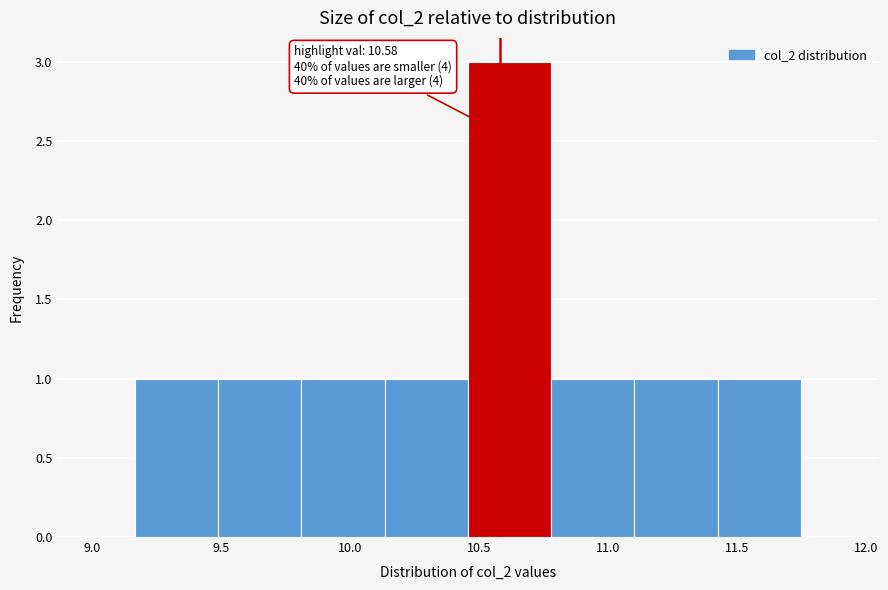

Which range on the x-axis has the tallest bar?

10.45 to 10.80